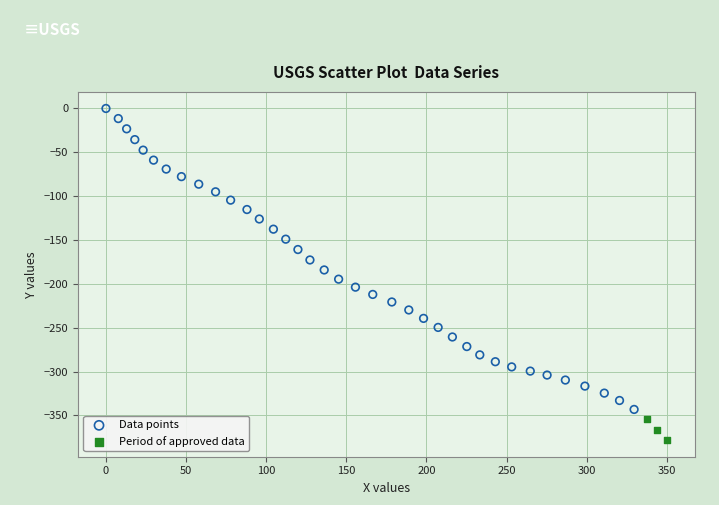

Which series contains the highest Y value?

Data points